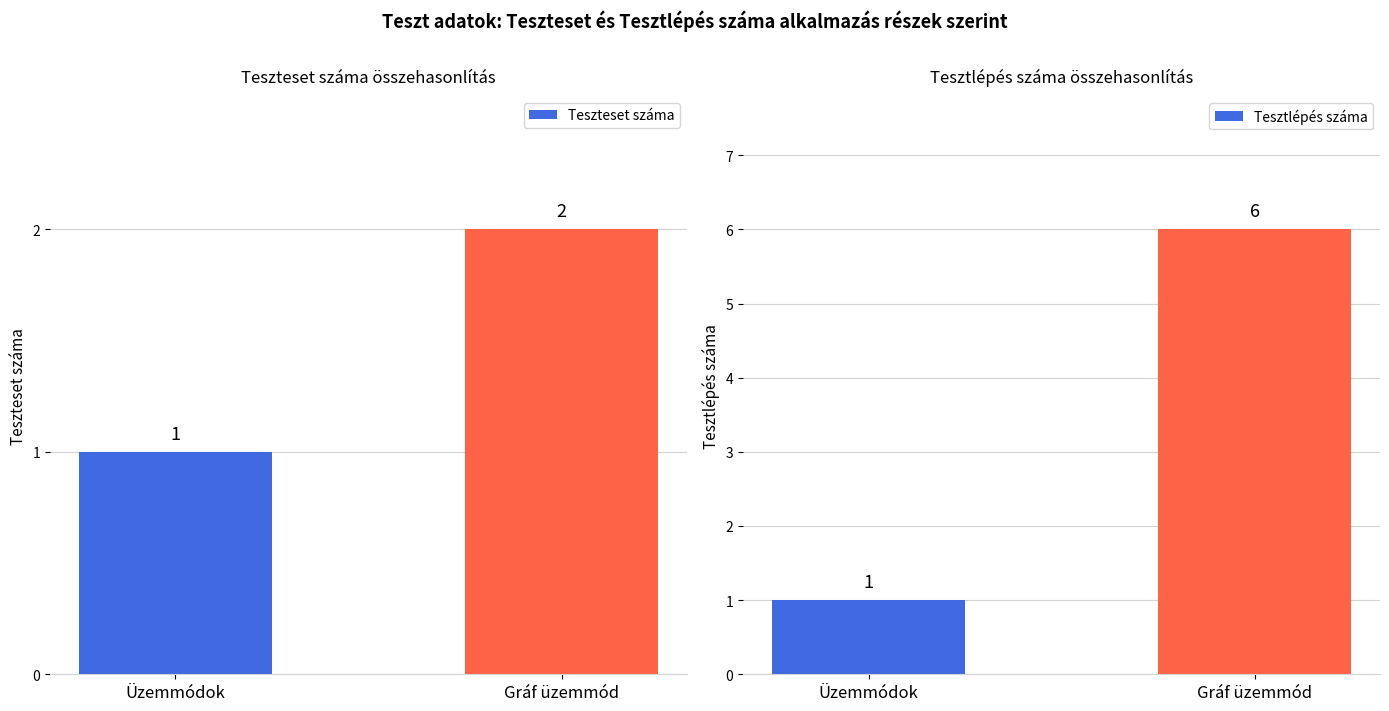

Rank the series at Gráf üzemmód from lowest to highest value.

Teszteset száma, Tesztlépés száma